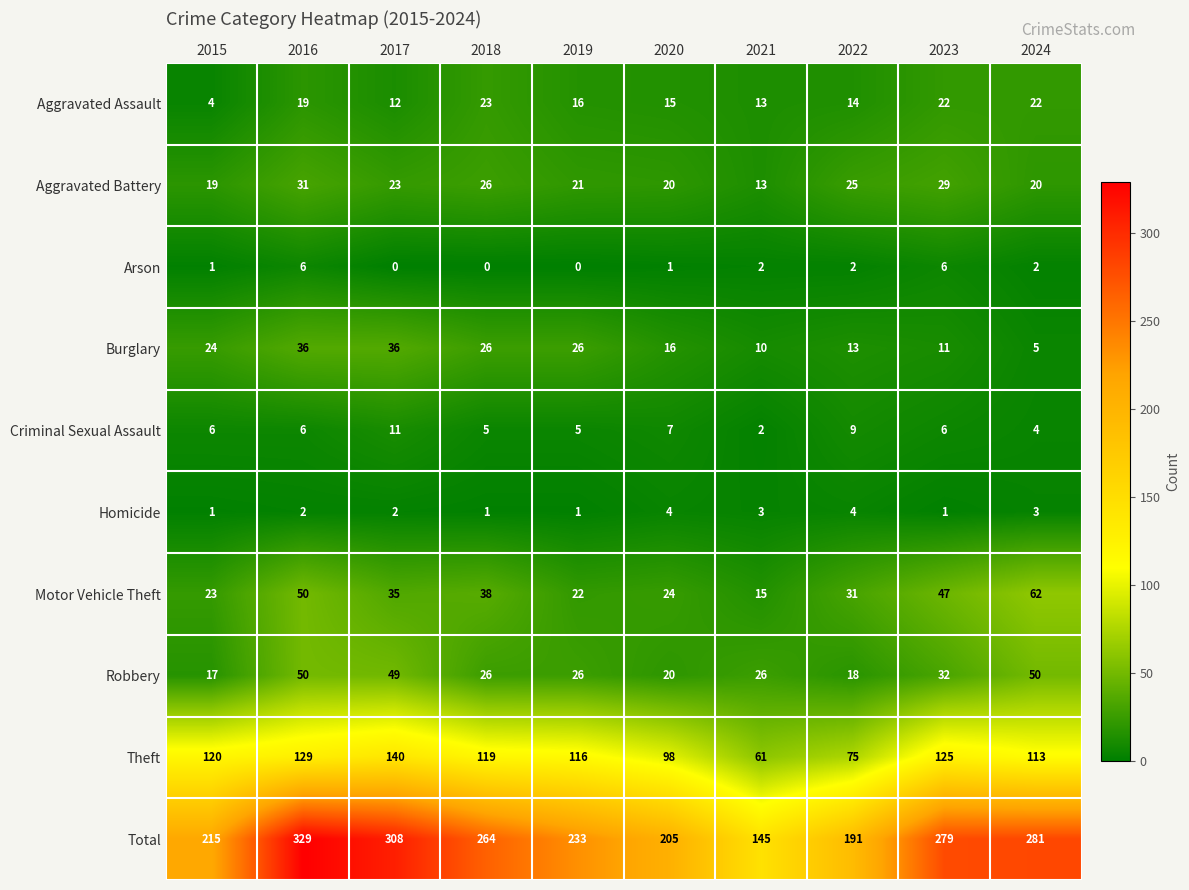

What is the difference between the Theft values at 2019 and 2023?

9